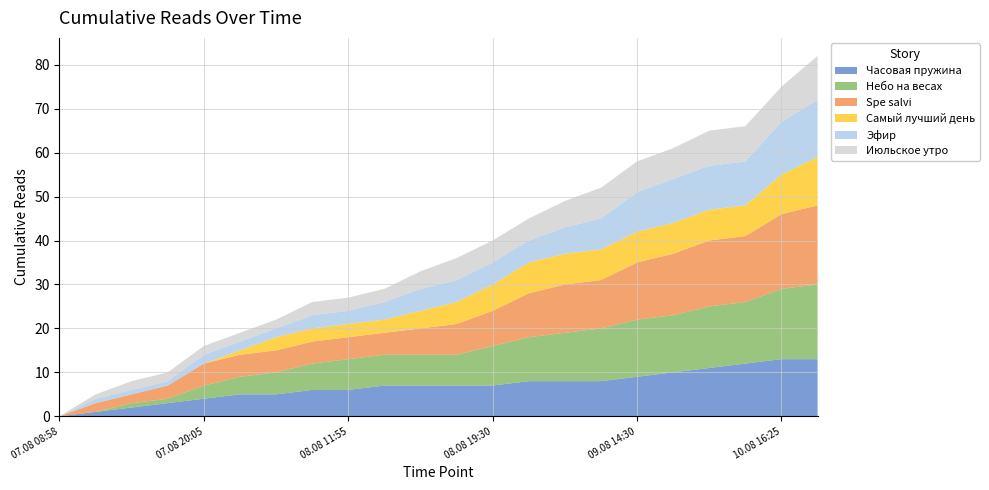

Reading left to right, list all the values displayed in this chart.

Часовая пружина: 0	1	2	3	4	5	5	6	6	7	7	7	7	8	8	8	9	10	11	12	13	13
Небо на весах: 0	0	1	1	3	4	5	6	7	7	7	7	9	10	11	12	13	13	14	14	16	17
Spe salvi: 0	2	2	3	5	5	5	5	5	5	6	7	8	10	11	11	13	14	15	15	17	18
Самый лучший день: 0	0	0	0	0	1	3	3	3	3	4	5	6	7	7	7	7	7	7	7	9	11
Эфир: 0	1	1	1	2	2	2	3	3	4	5	5	5	5	6	7	9	10	10	10	12	13
Июльское утро: 0	1	2	2	2	2	2	3	3	3	4	5	5	5	6	7	7	7	8	8	8	10